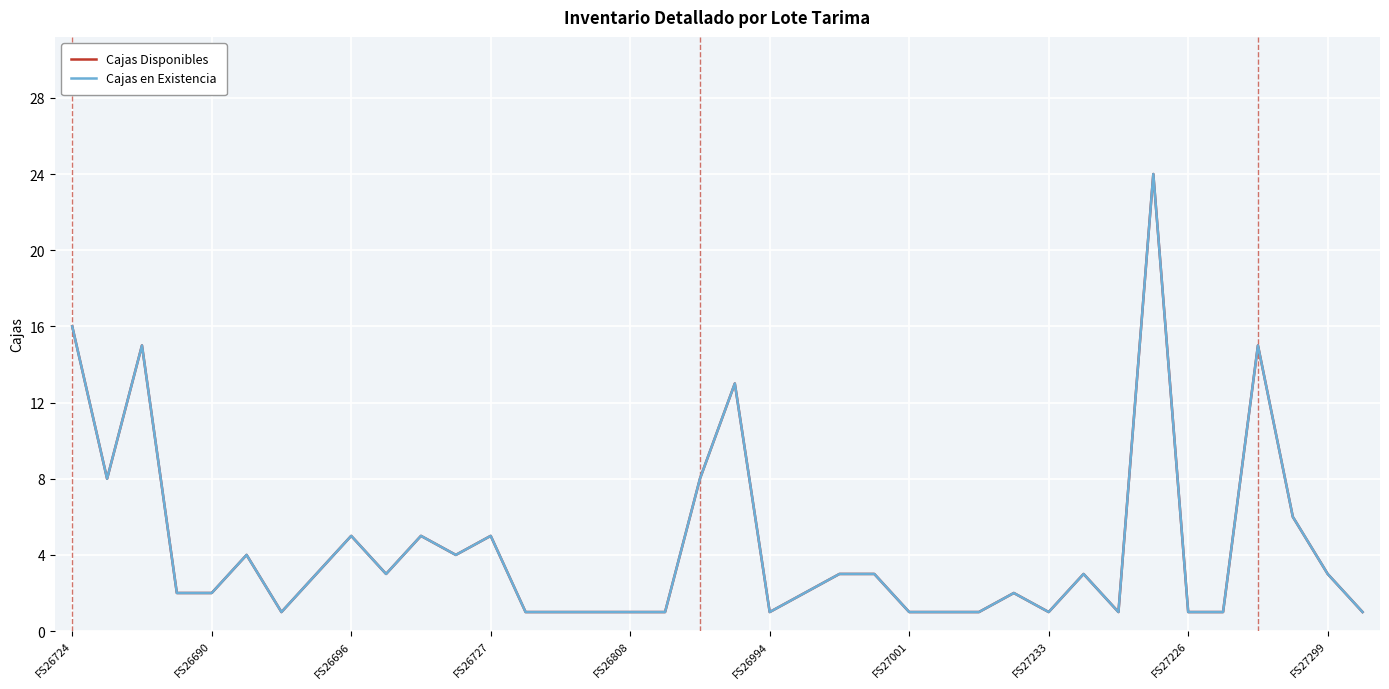

Does the chart have visible grid lines?

Yes